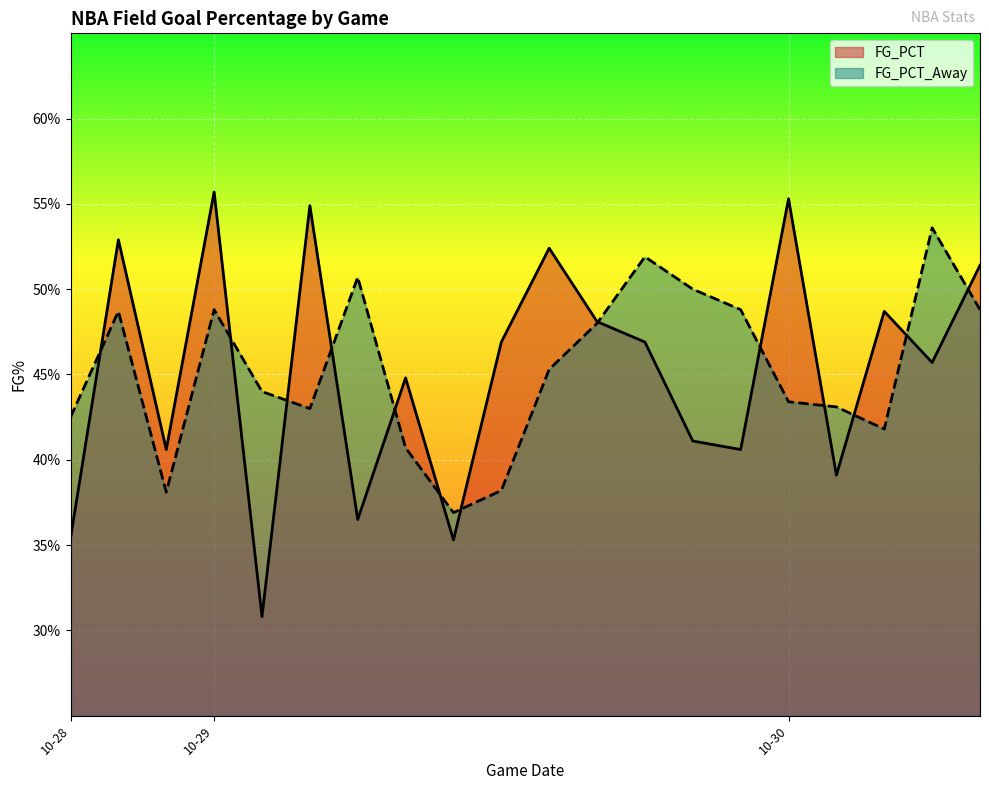

Where is the first local maximum for FG_PCT_Away?

2014-10-28